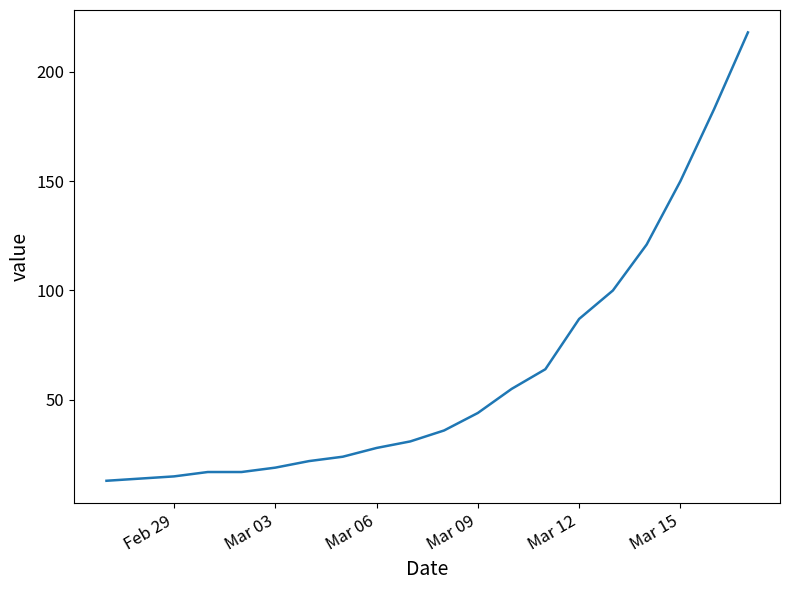

What is the greatest value displayed?

218